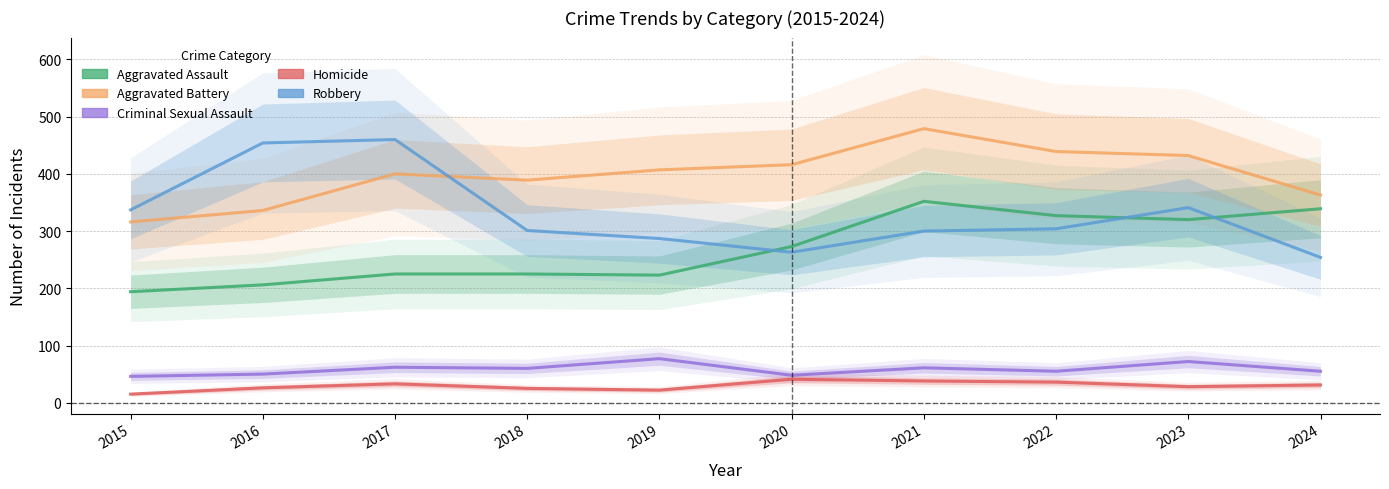

Between 2015 and 2017, which is larger?

2017